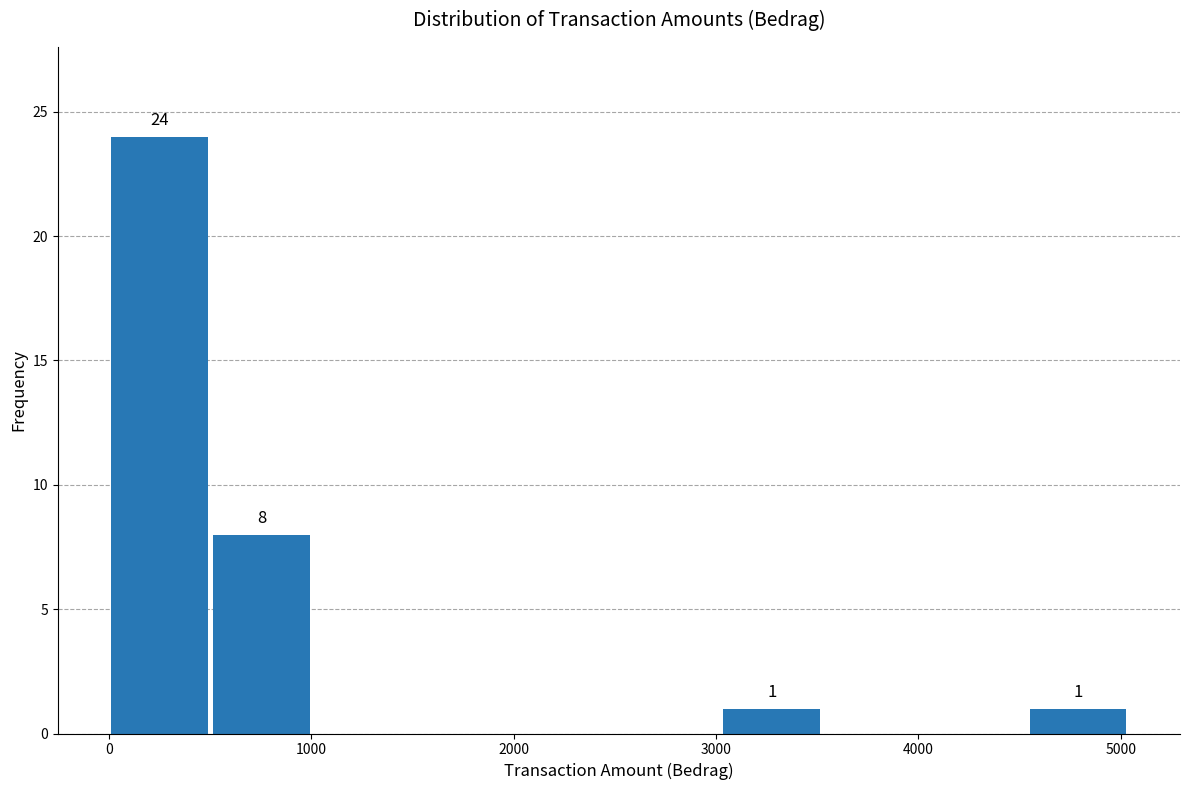

Over which range of the x-axis is the bar tallest?

0 to 500